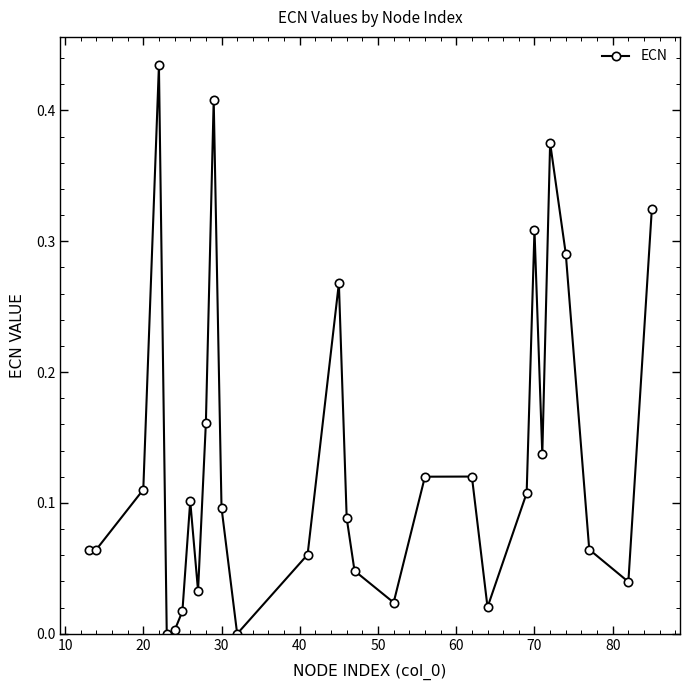

True or false: there are more than 0 points higher than both neighbors.

True